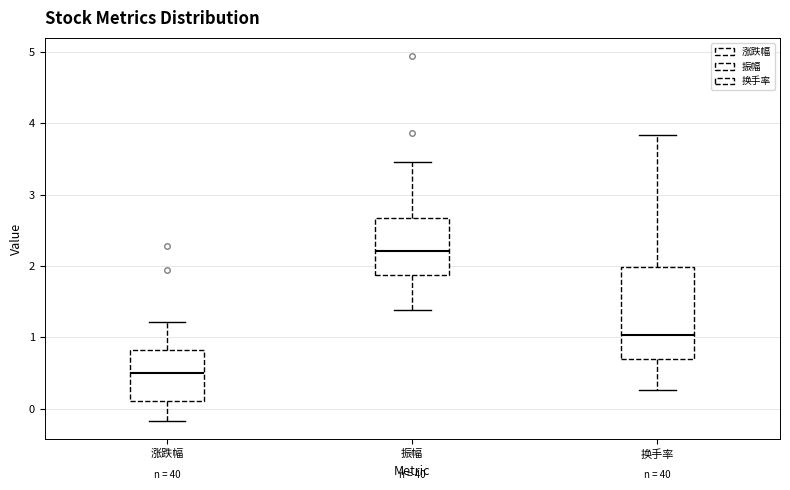

Which box has the lowest median line?

涨跌幅